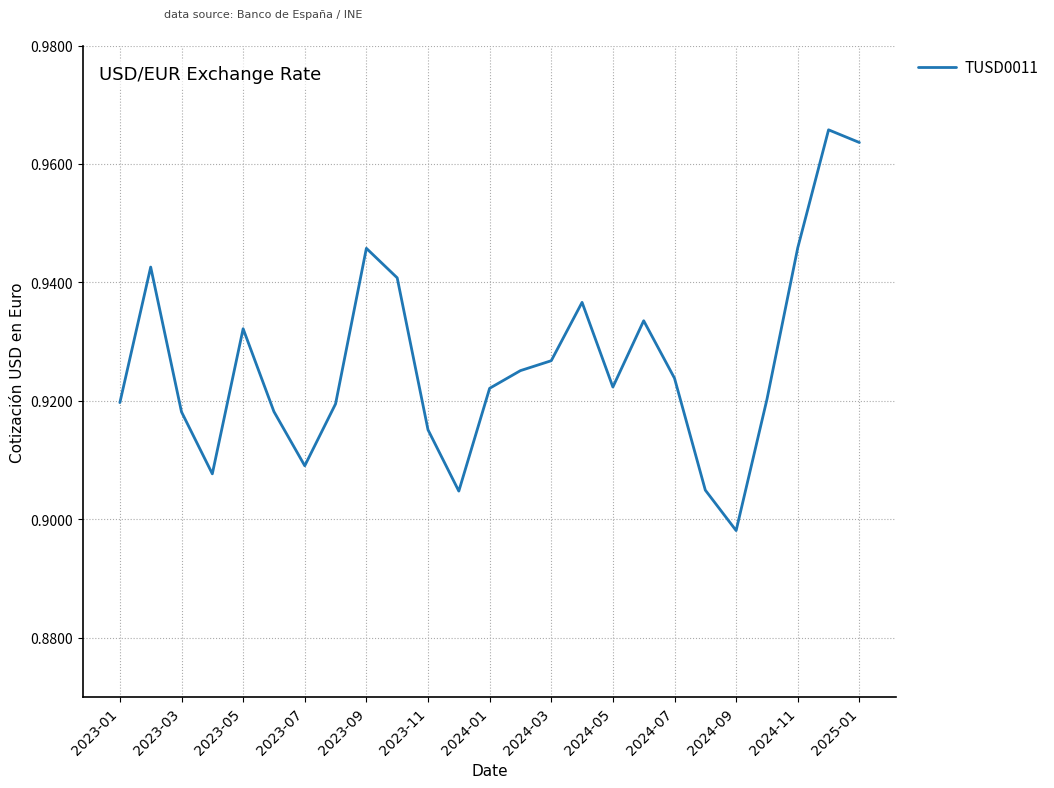

Count the number of data series in this chart.

1